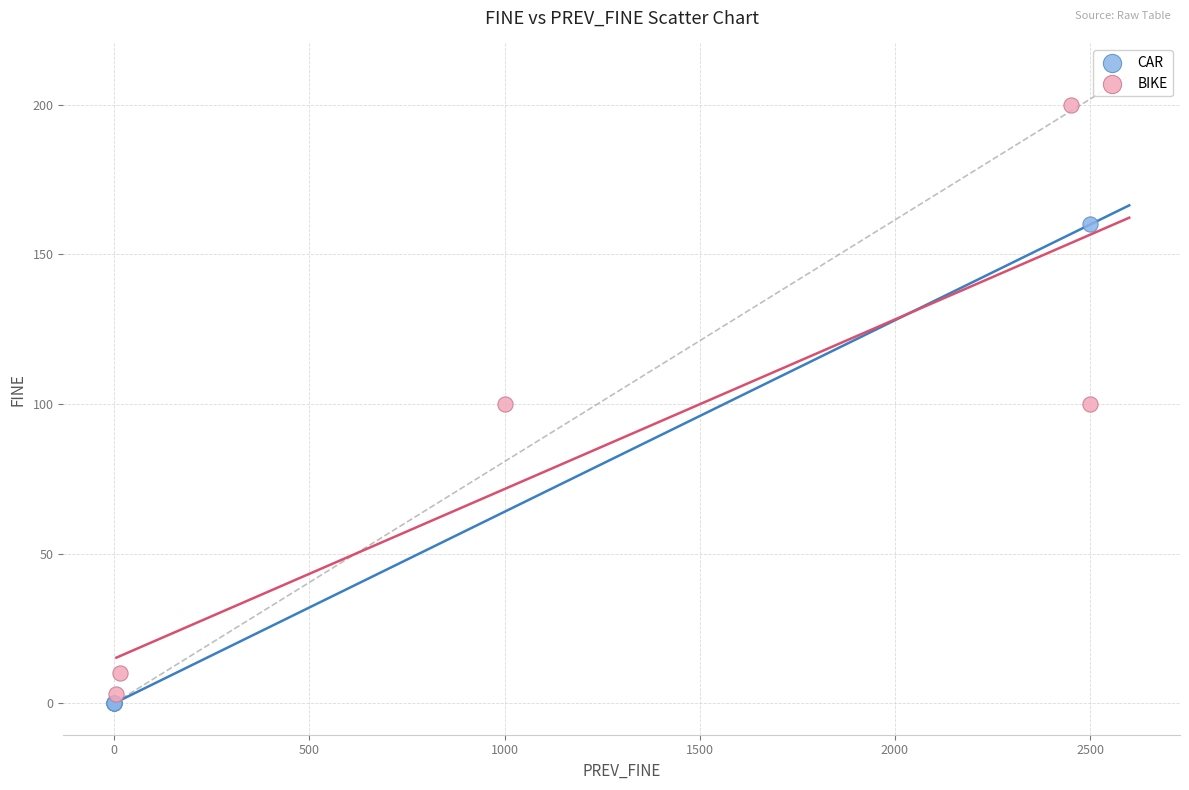

Which series has the largest Y range (max minus min)?

BIKE